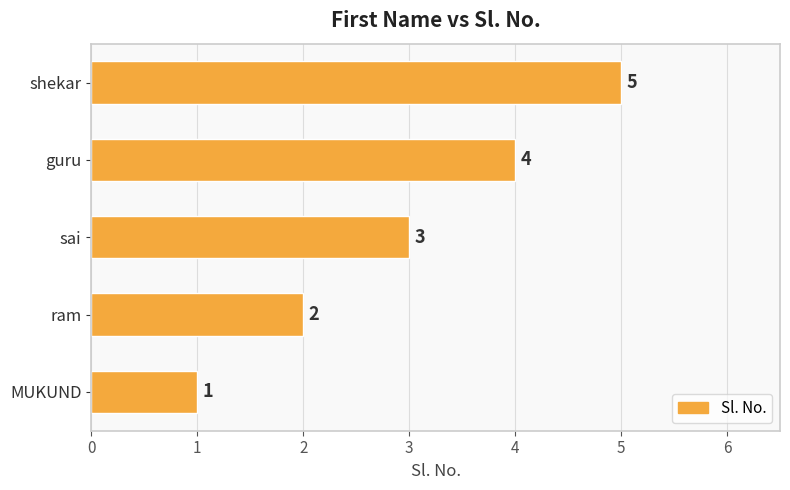

Which category has the lowest value across all series?

MUKUND